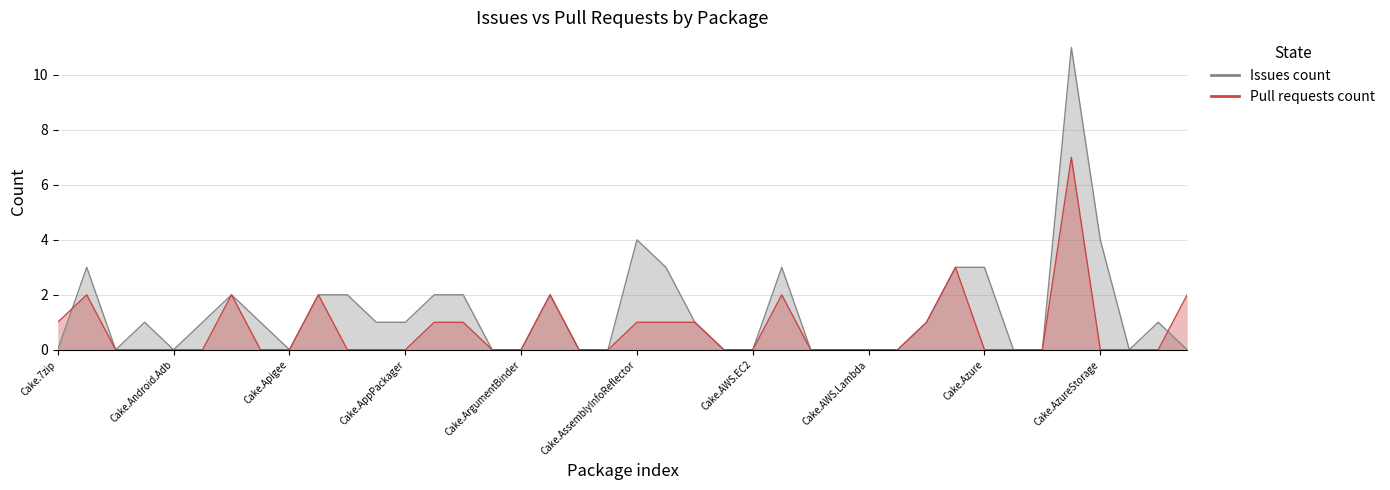

Reading left to right, extract all data points from this chart.

Issues count: 0	3	0	1	0	1	2	1	0	2	2	1	1	2	2	0	0	2	0	0	4	3	1	0	0	3	0	0	0	0	1	3	3	0	0	11	4	0	1	0
Pull requests count: 1	2	0	0	0	0	2	0	0	2	0	0	0	1	1	0	0	2	0	0	1	1	1	0	0	2	0	0	0	0	1	3	0	0	0	7	0	0	0	2